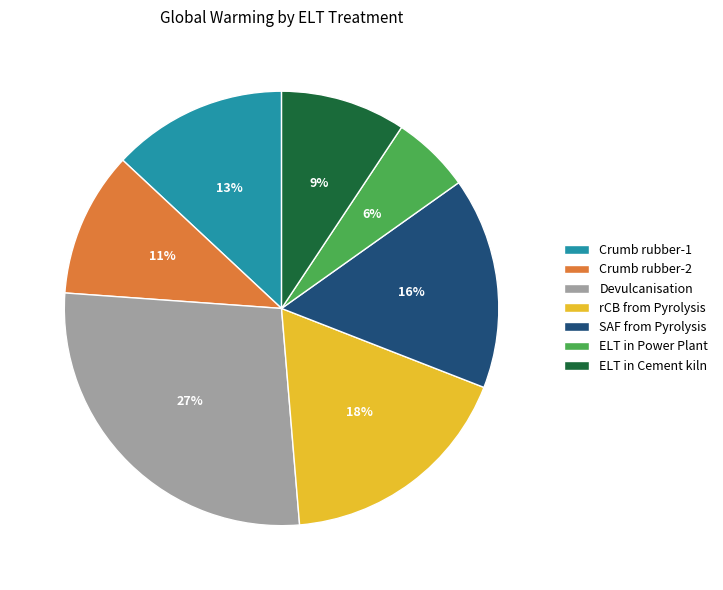

Which category has the smallest portion of the pie?

ELT in Power Plant